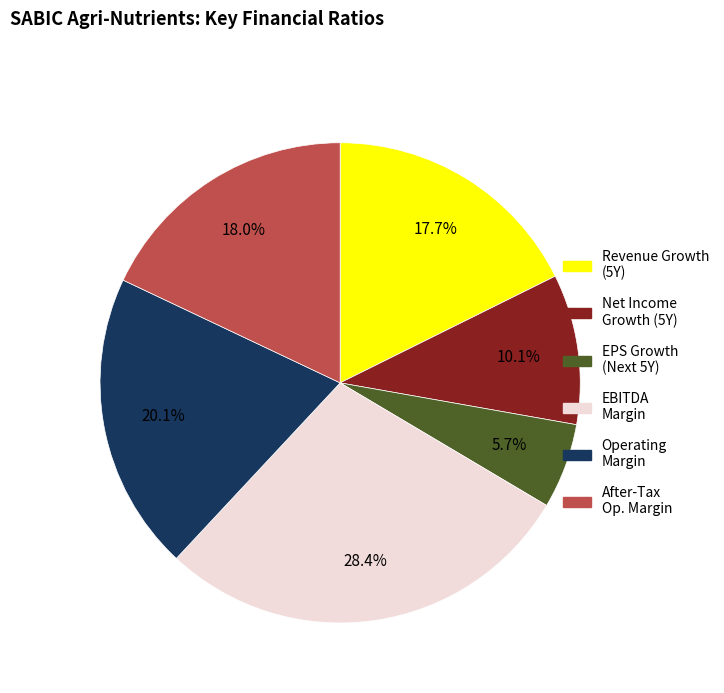

To the nearest percent, what is the difference between the largest and smallest slice percentages?

23%